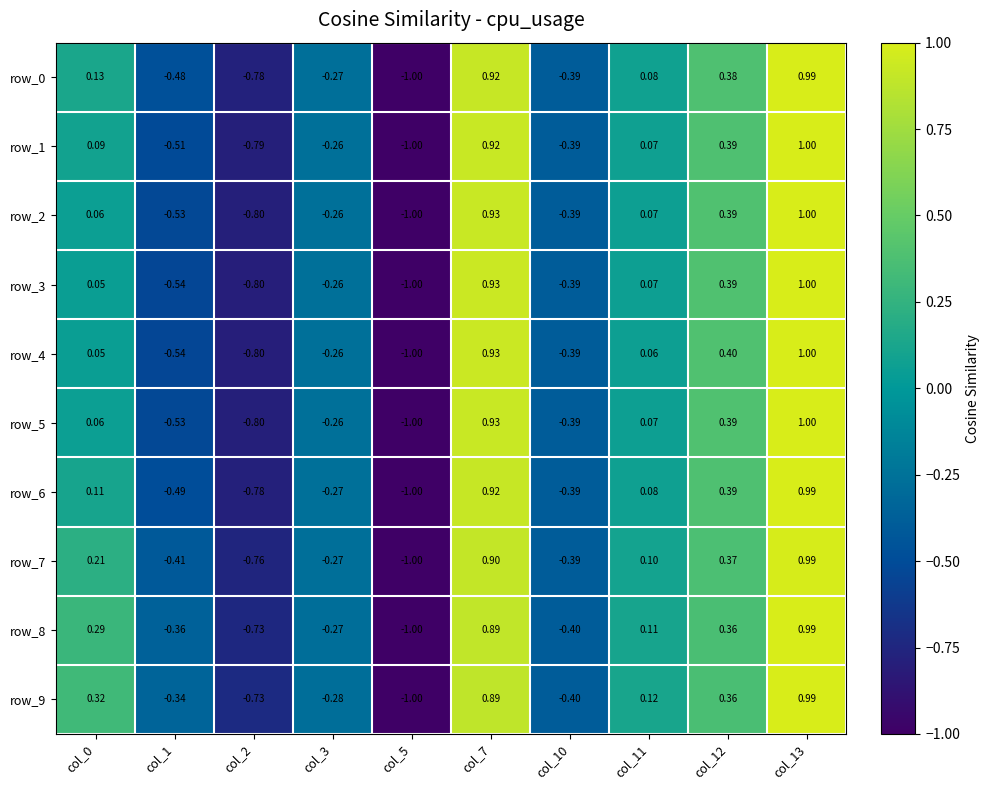

How many values in the row_8 series are below 0?

5